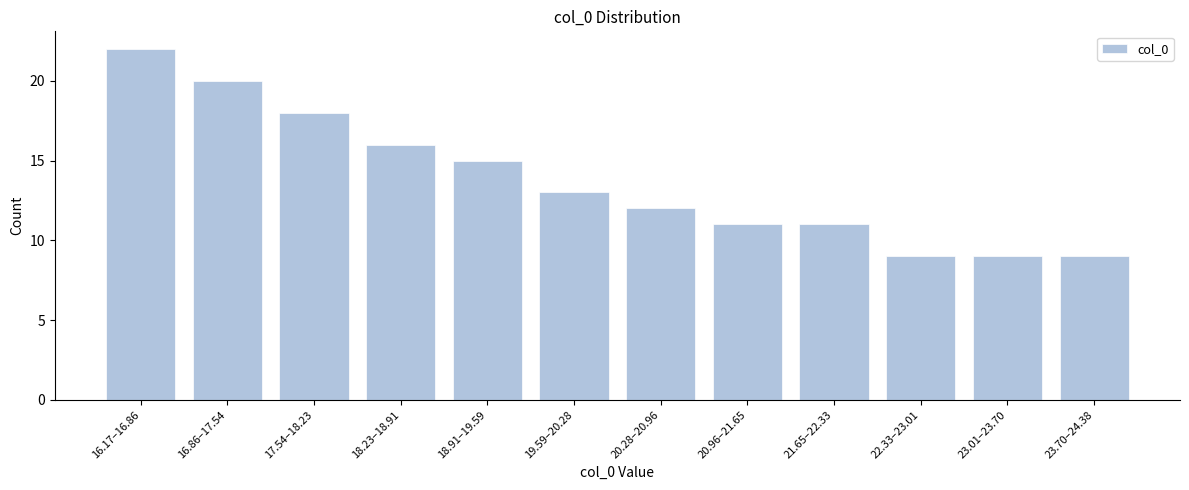

Reading left to right, extract all data points from this chart.

16.17–16.86=22	16.86–17.54=20	17.54–18.23=18	18.23–18.91=16	18.91–19.59=15	19.59–20.28=13	20.28–20.96=12	20.96–21.65=11	21.65–22.33=11	22.33–23.01=9	23.01–23.70=9	23.70–24.38=9